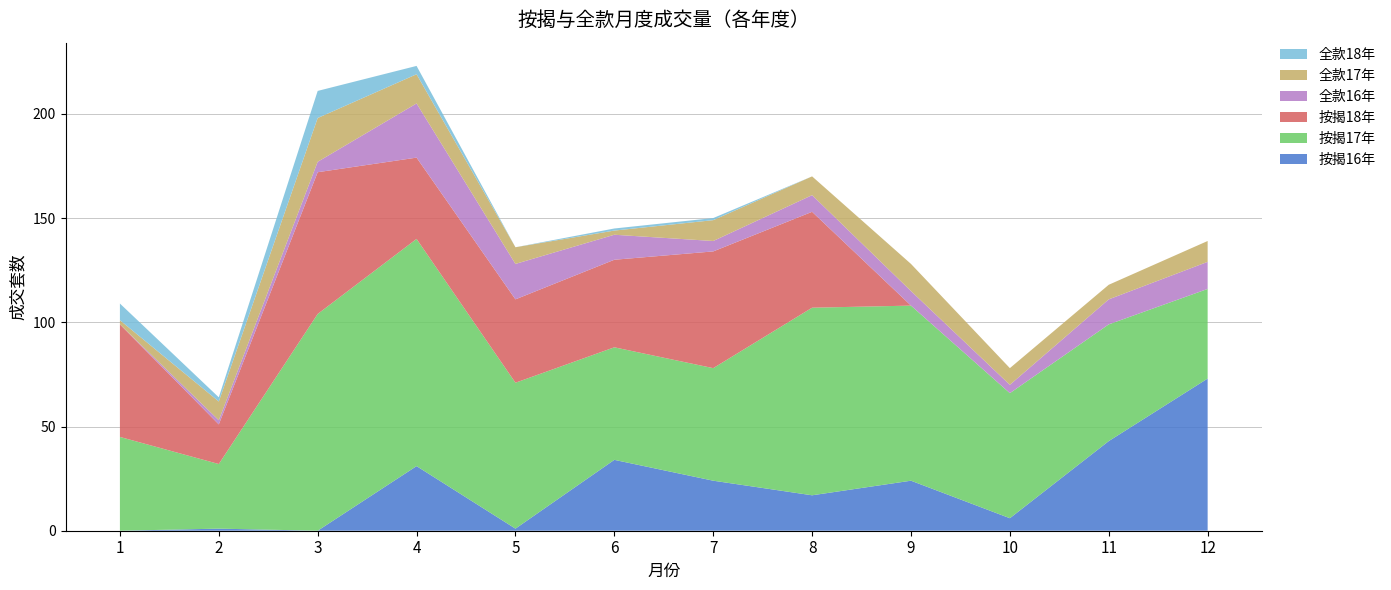

Reading right to left, extract all data points from this chart.

按揭16年: 73	43	6	24	17	24	34	1	31	0	1	0
按揭17年: 43	56	60	84	90	54	54	70	109	104	31	45
按揭18年: 0	0	0	0	46	56	42	40	39	68	19	54
全款16年: 13	12	4	7	8	5	12	17	26	5	2	0
全款17年: 10	7	8	13	9	10	2	8	14	21	9	2
全款18年: 0	0	0	0	0	1	1	0	4	13	2	8